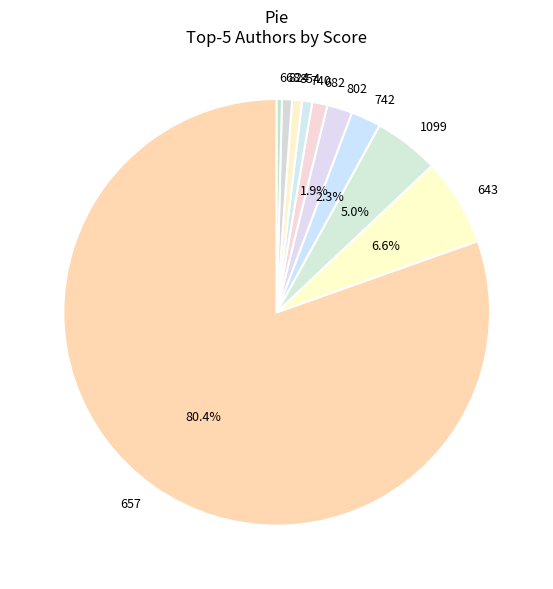

What percentage is NOT represented by 742?

97.7%